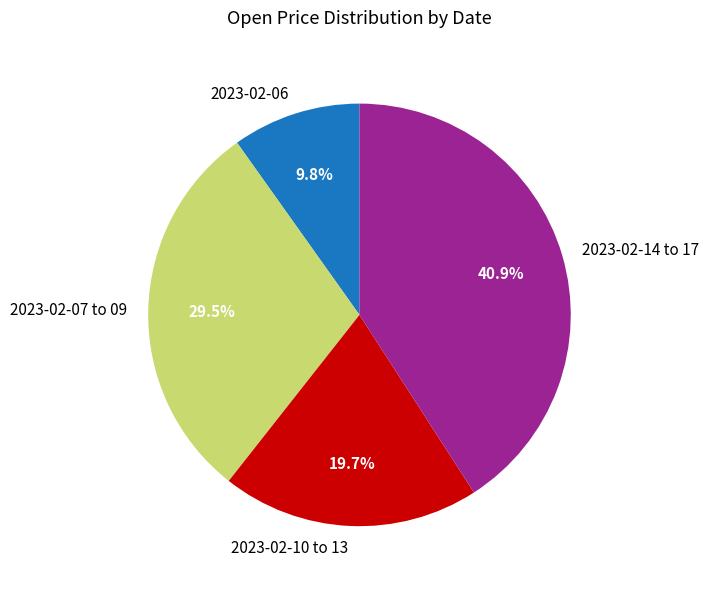

Between 2023-02-06 and 2023-02-14 to 17, which is larger?

2023-02-14 to 17